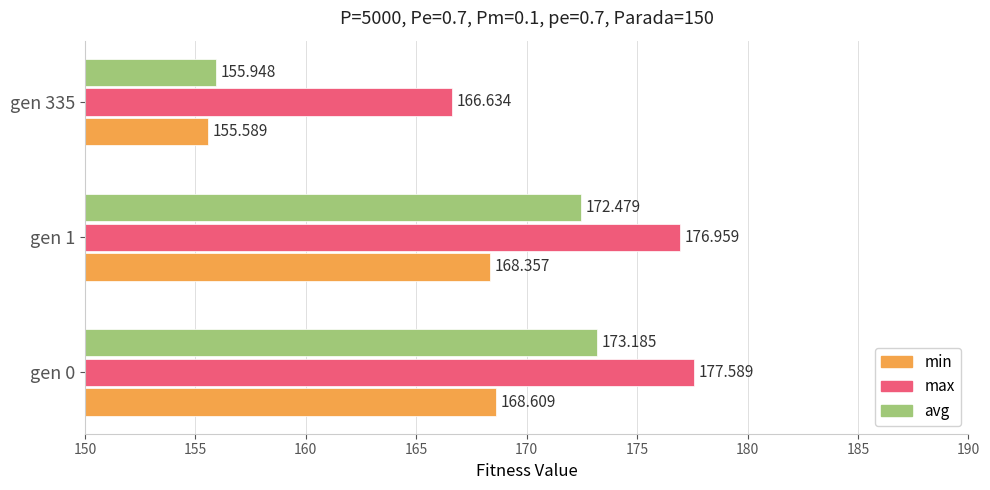

What is the difference between the maximum and minimum values in the avg series?

17.2